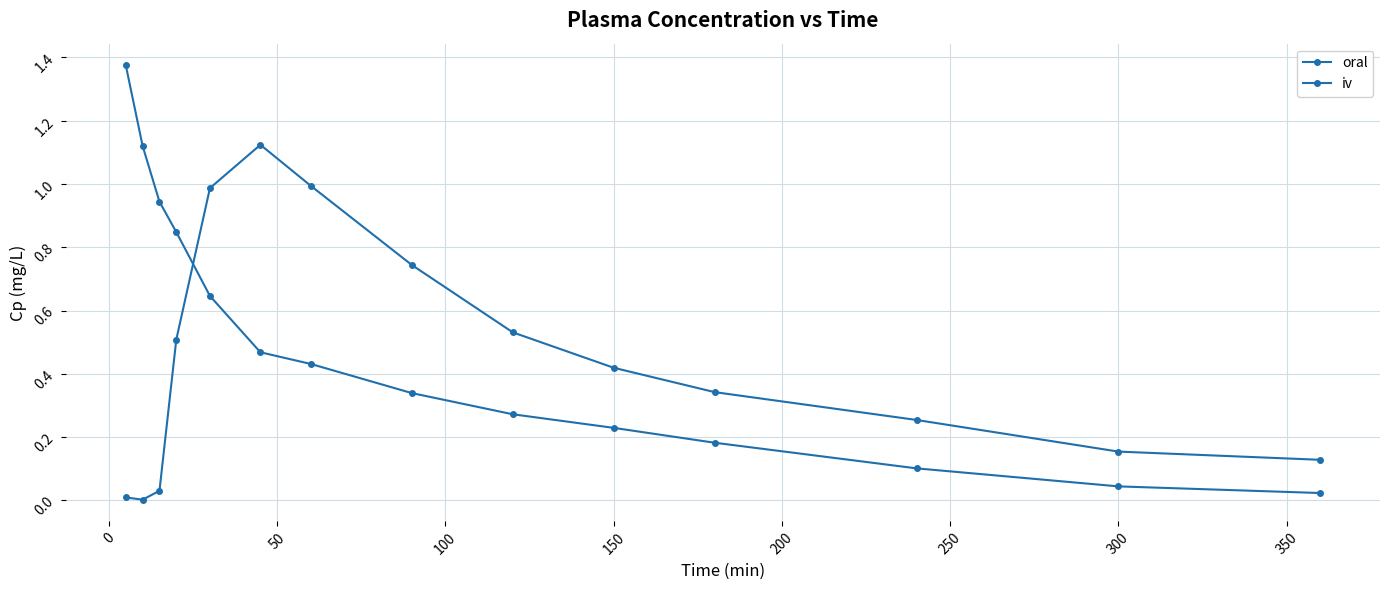

Which series has the largest total across all categories?

iv